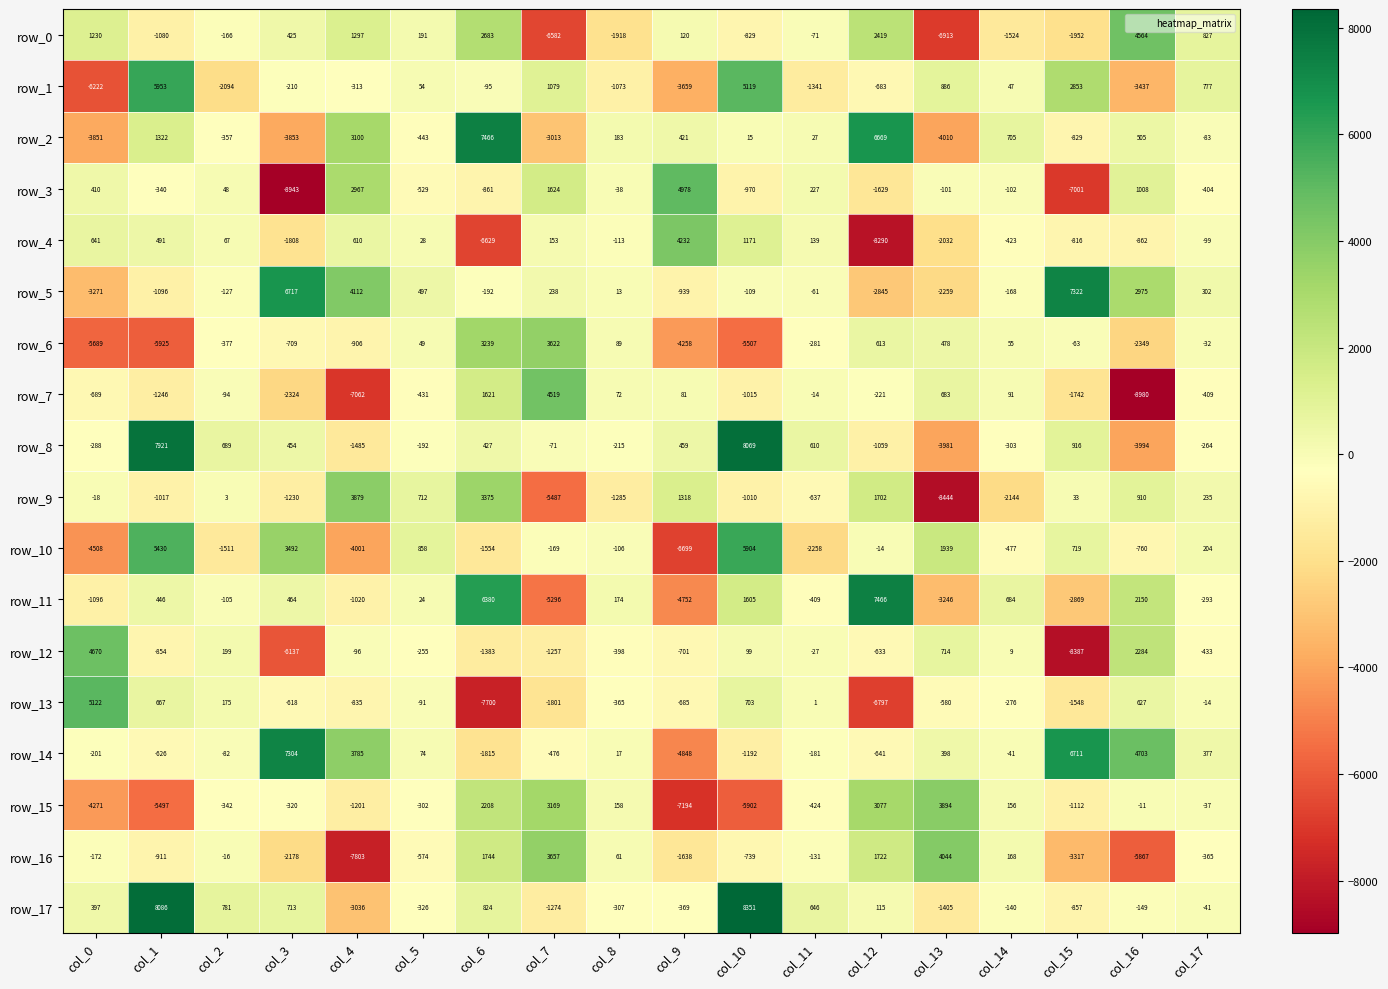

What is the smallest value displayed?

-8980